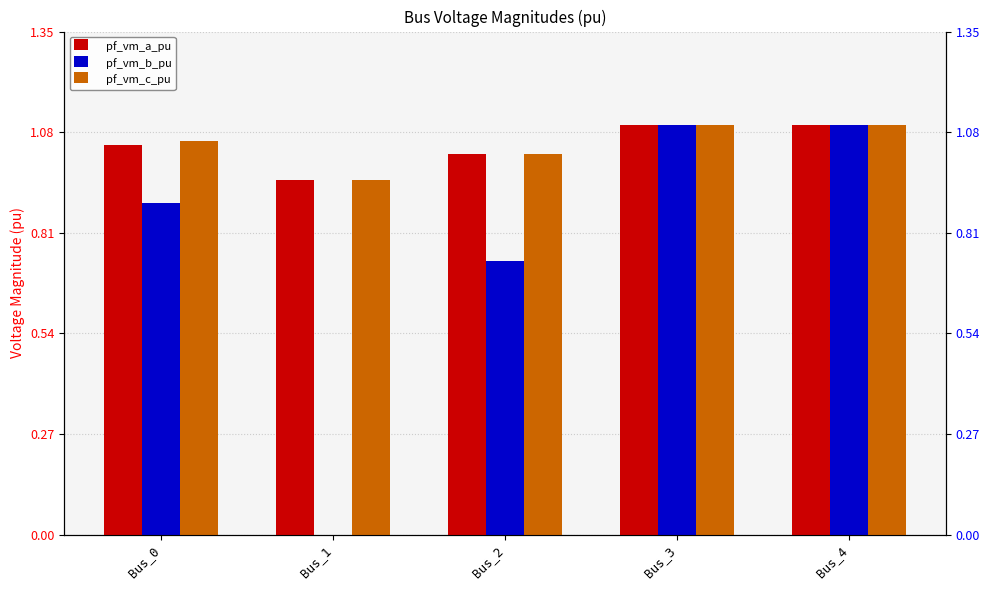

How many pf_vm_a_pu values are between 1 and 2?

4